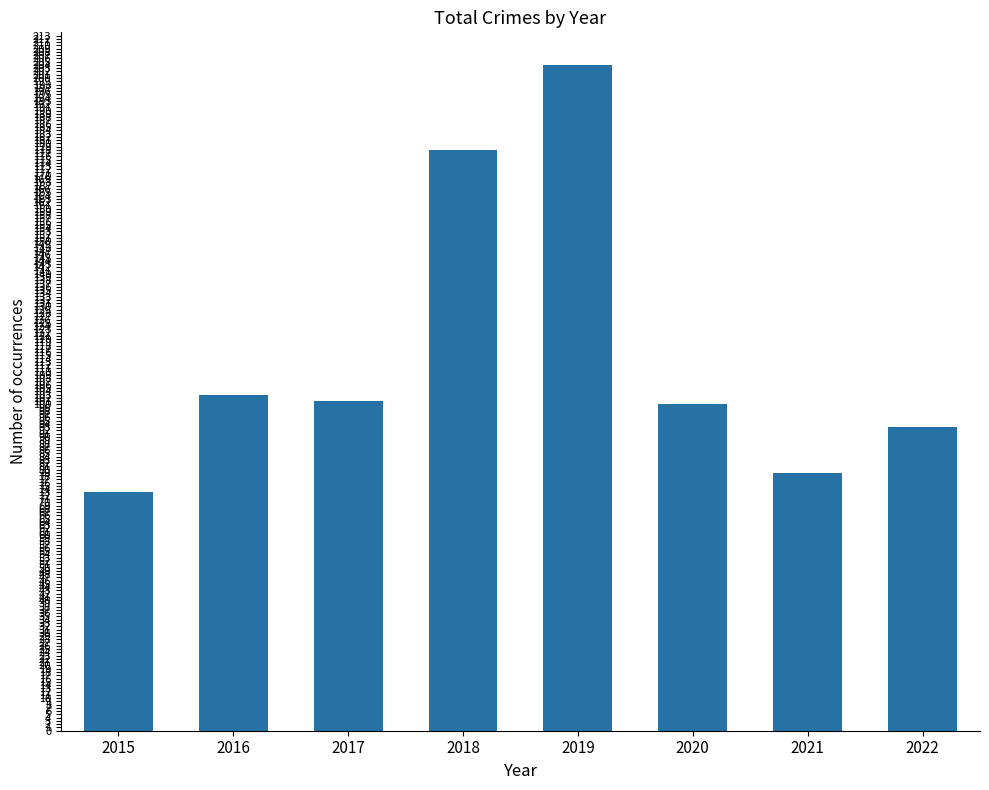

At which label is the value closest to 138?

2016